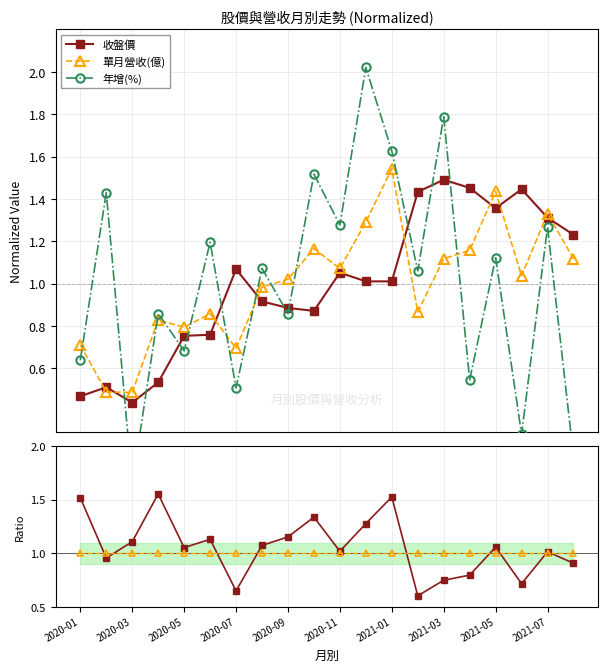

How many lines are shown in the chart?

5